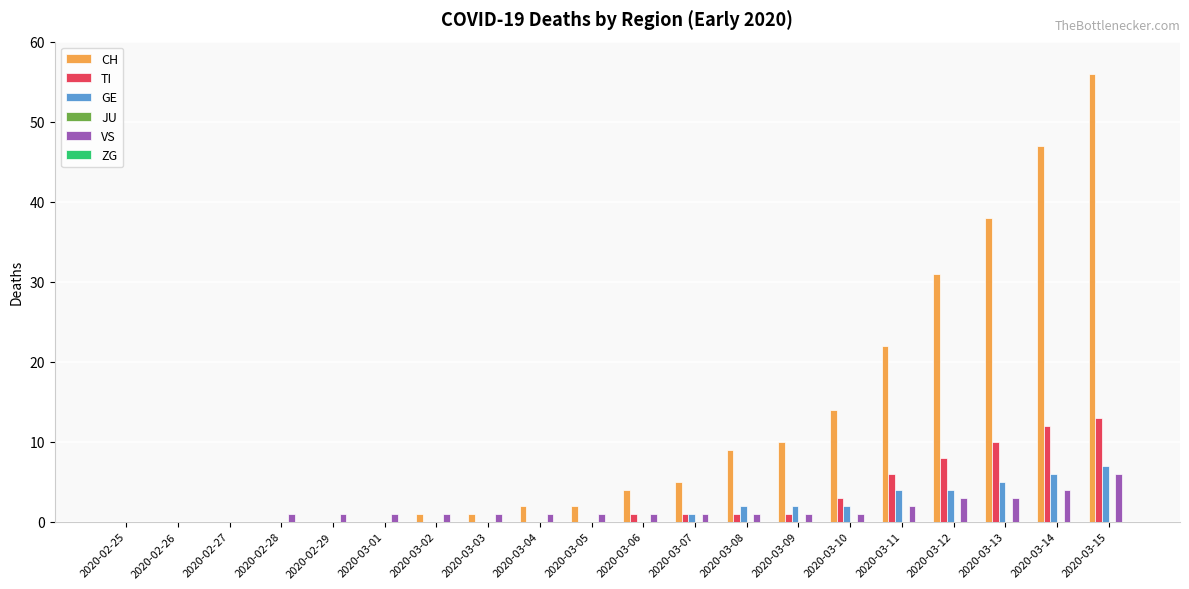

Are the bars grouped side by side (vs. stacked)?

Yes